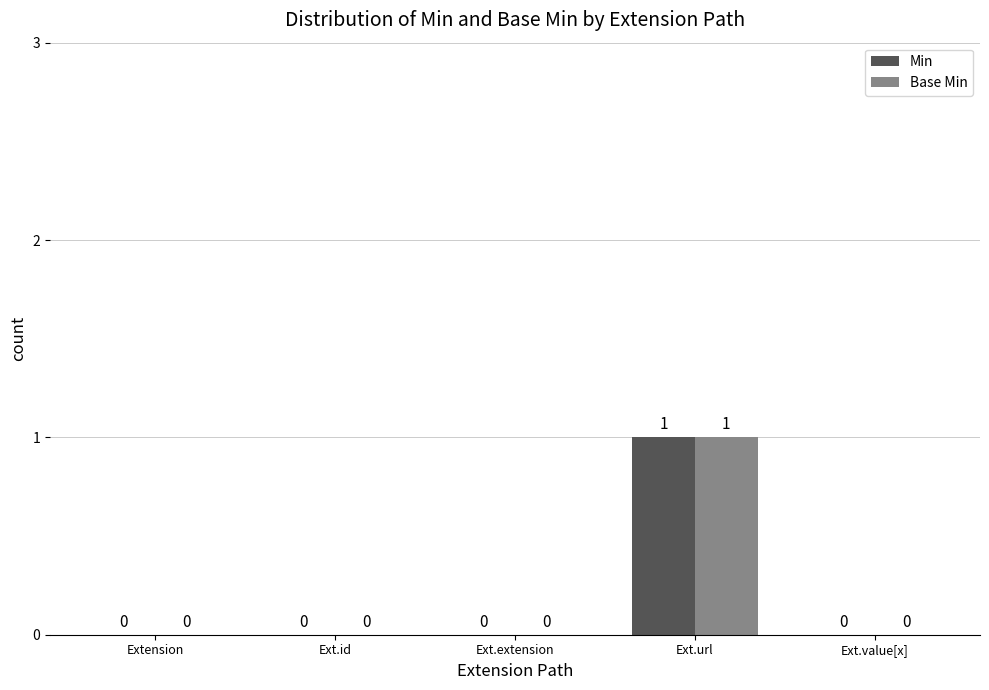

Reading left to right, list all the values displayed in this chart.

Min: Extension=0	Ext.id=0	Ext.extension=0	Ext.url=1	Ext.value[x]=0
Base Min: Extension=0	Ext.id=0	Ext.extension=0	Ext.url=1	Ext.value[x]=0